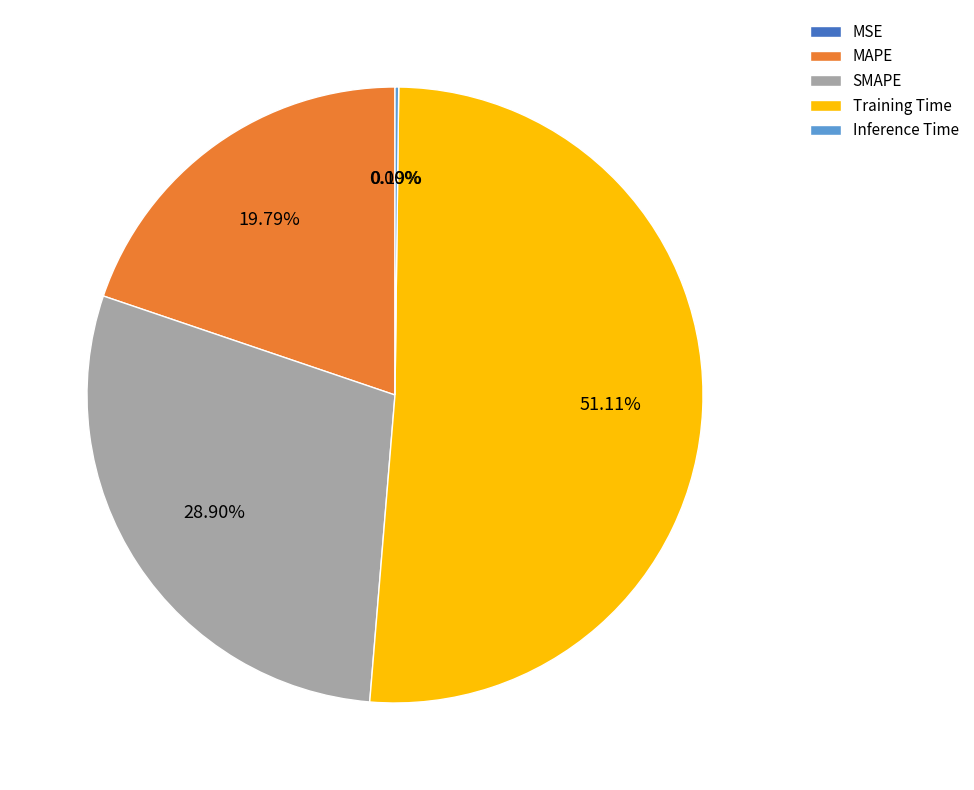

Which has a higher value, MAPE or Training Time?

Training Time